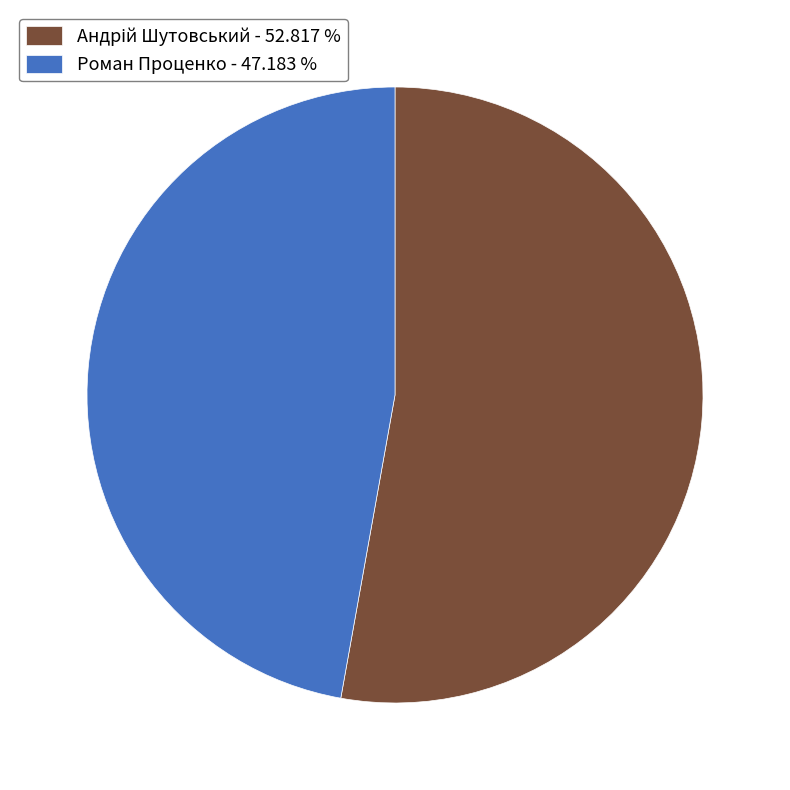

Does Роман Проценко account for over 50% of the chart?

No